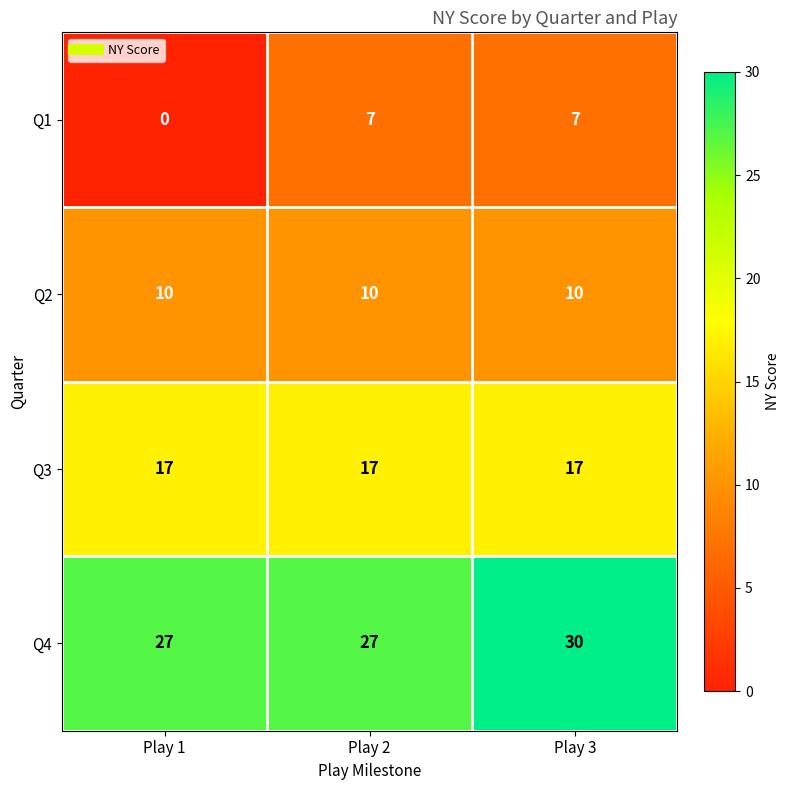

List the series in order of their peak value, highest first.

Q4, Q3, Q2, Q1